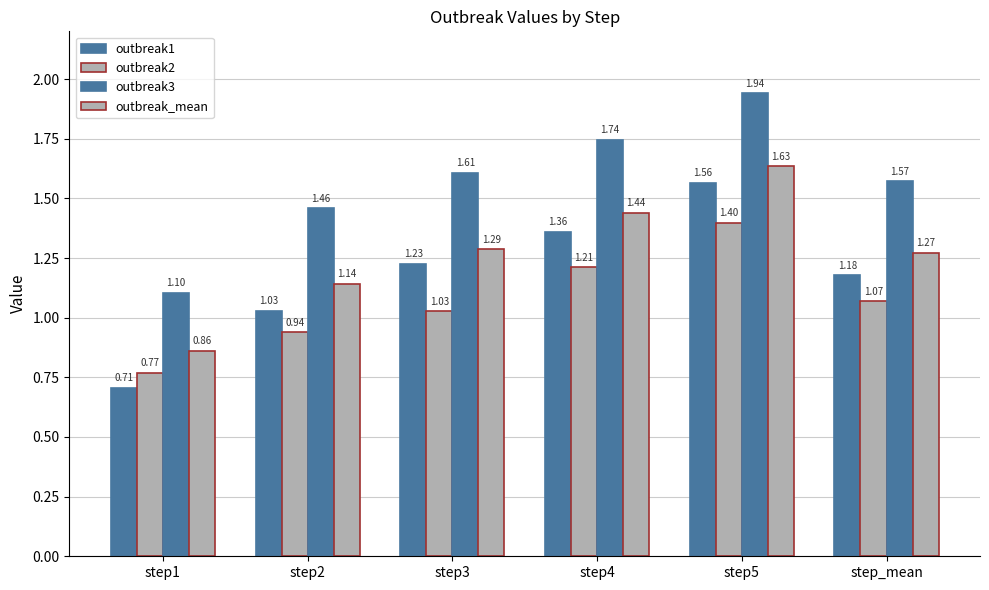

What is the sum of all outbreak2 values?

6.4